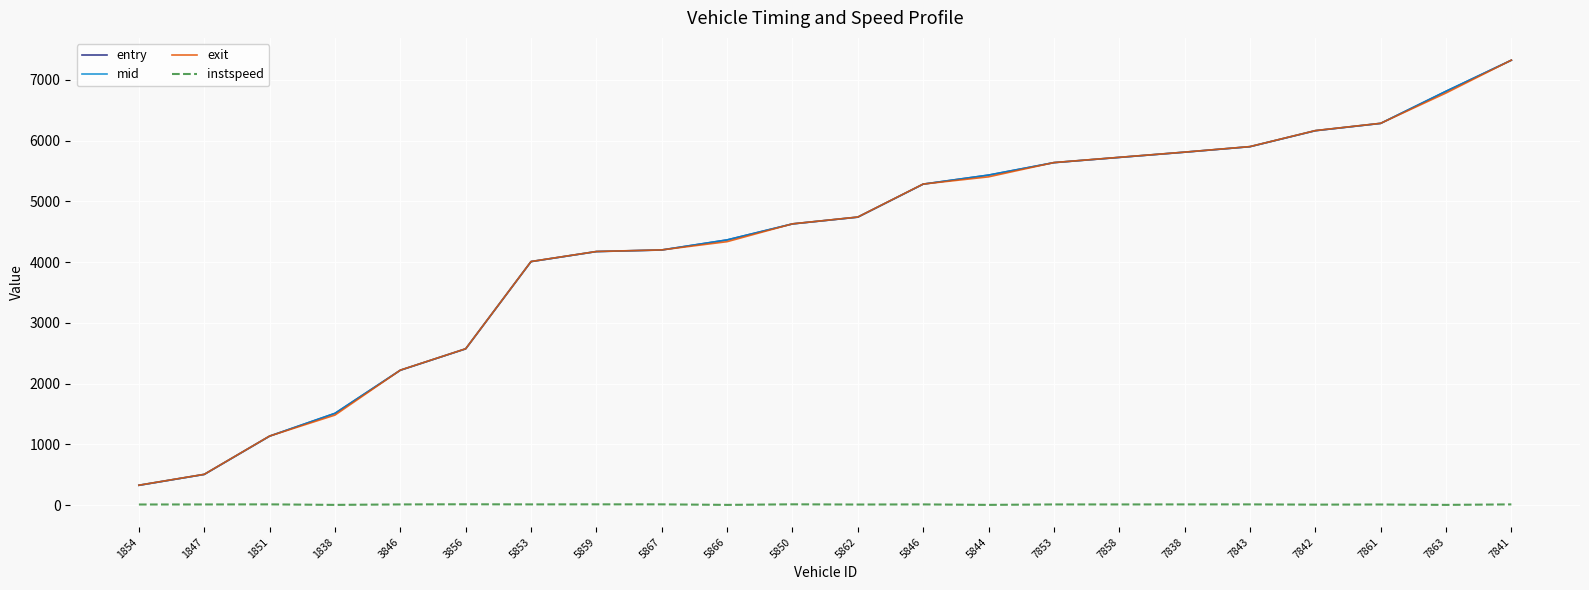

What is the difference between the highest and lowest values at 1851?

1124.8